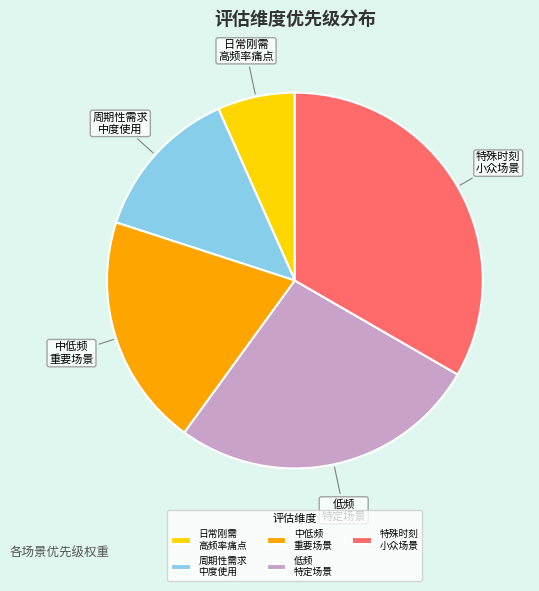

Is it true that 周期性需求 中度使用 is 20% of the pie?

False